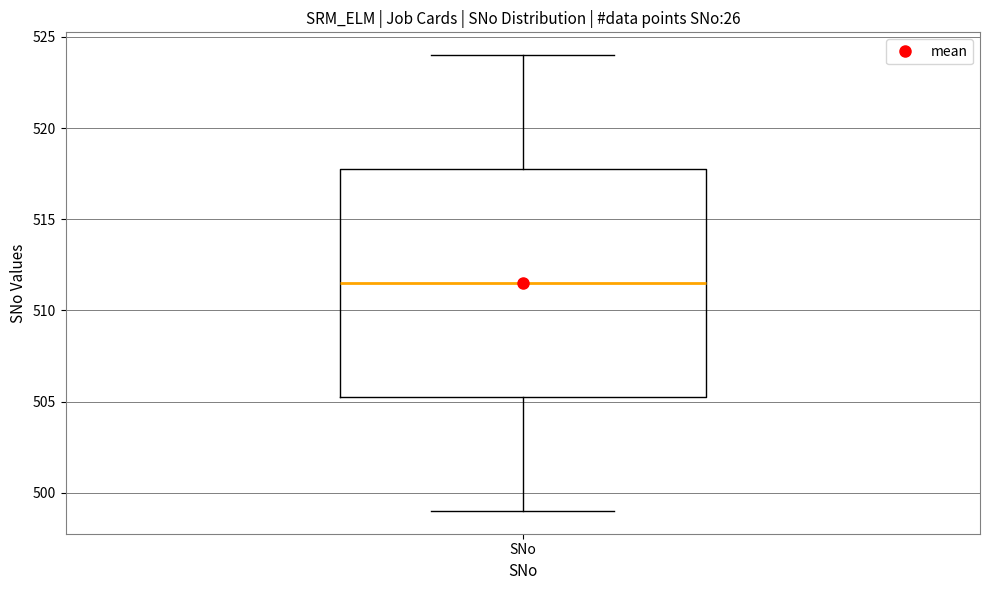

Where does the upper whisker of the box for SNo end on the y-axis? The values are not printed on the chart, so give them approximately, as read against the axis.

524.0